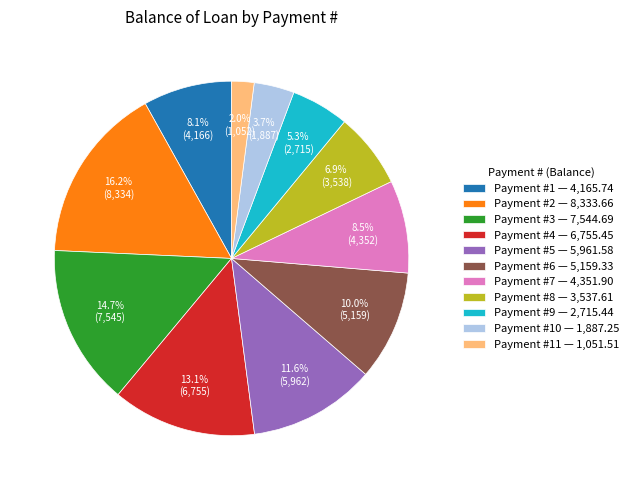

What portion of the pie excludes Payment #6 — 5,159.33?

90.0%